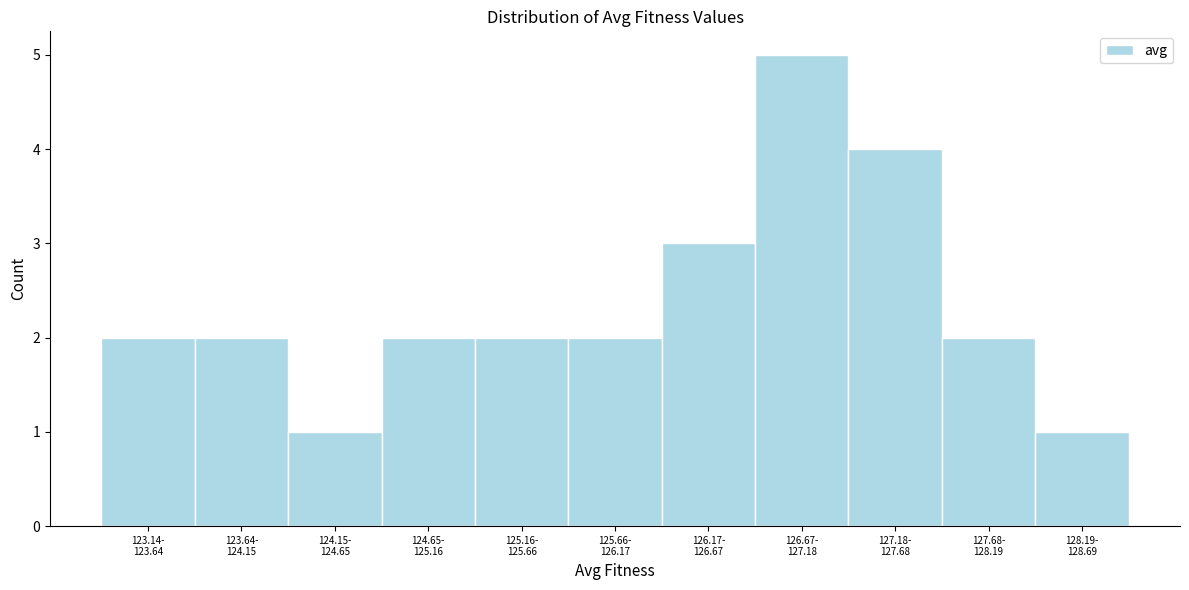

Reading left to right, list all the values displayed in this chart.

2	2	1	2	2	2	3	5	4	2	1